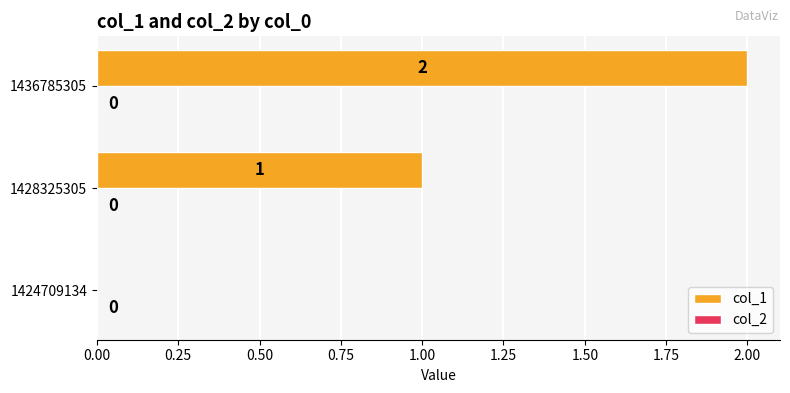

Is it true that the value at 1436785305 is 3?

False